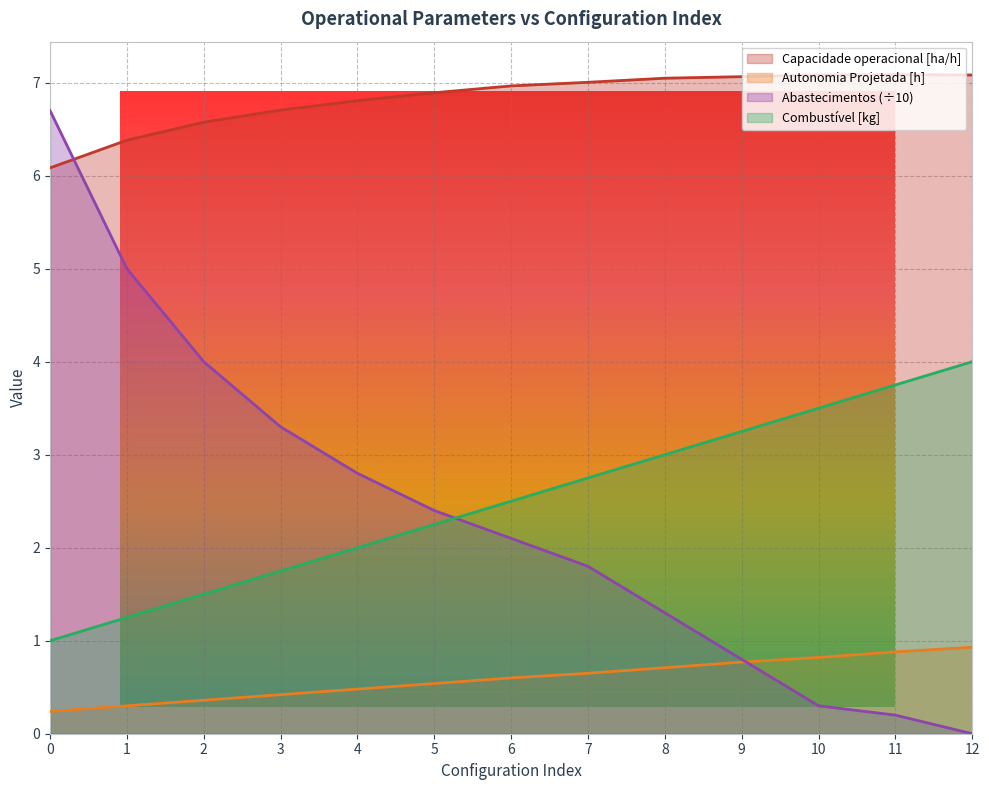

What is the value of the Capacidade operacional [ha/h] point at the 12th from the left?

7.1